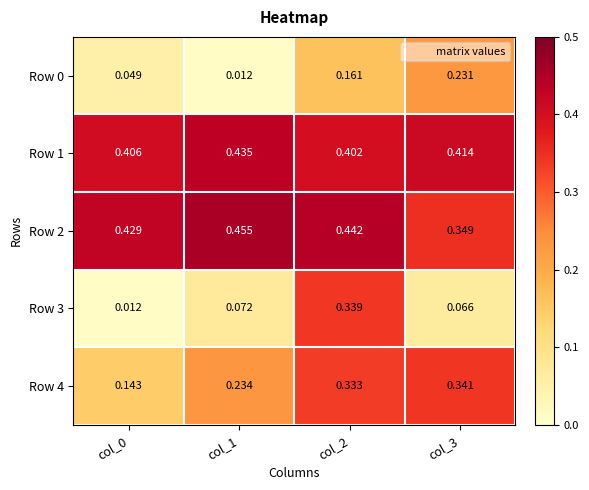

Is the value of Row 0 at col_3 greater than the value of Row 1 at col_0?

No